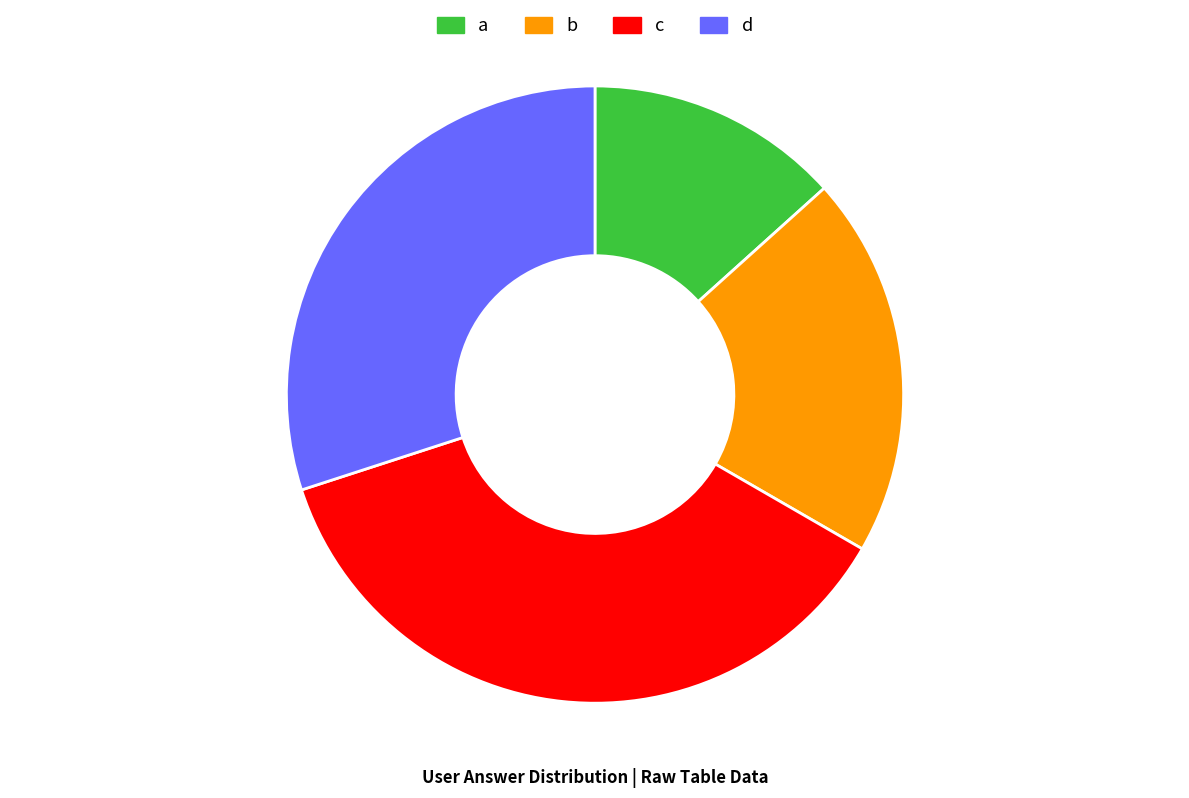

Does any single category account for the majority?

No